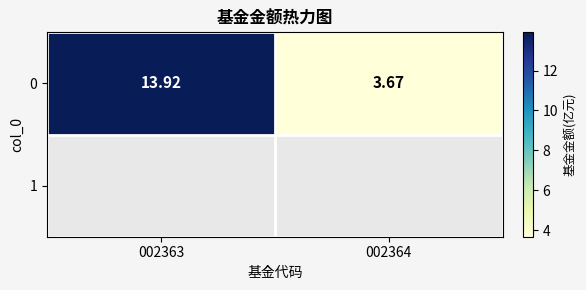

Reading left to right, what are all the values shown in this chart?

13.9	3.7